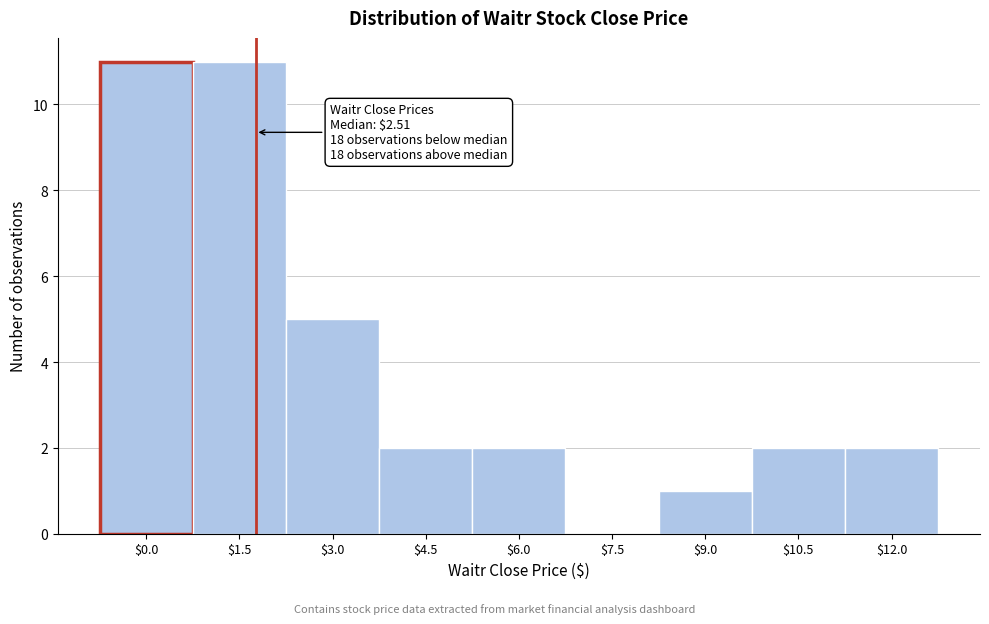

True or false: the data shows 7 at $7.5.

False